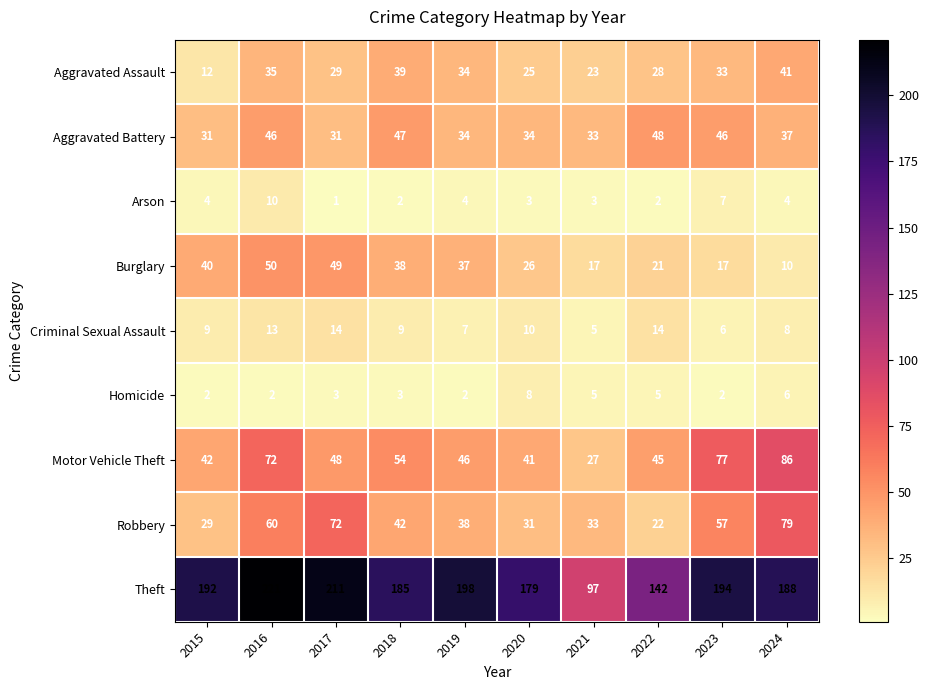

Which series has the widest spread of values?

Theft